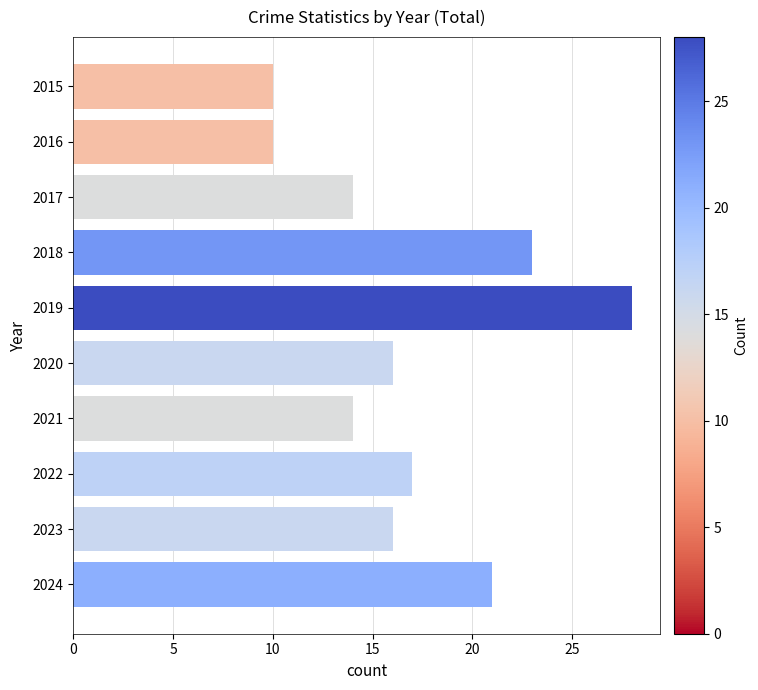

What is the approximate value at 2021?

14